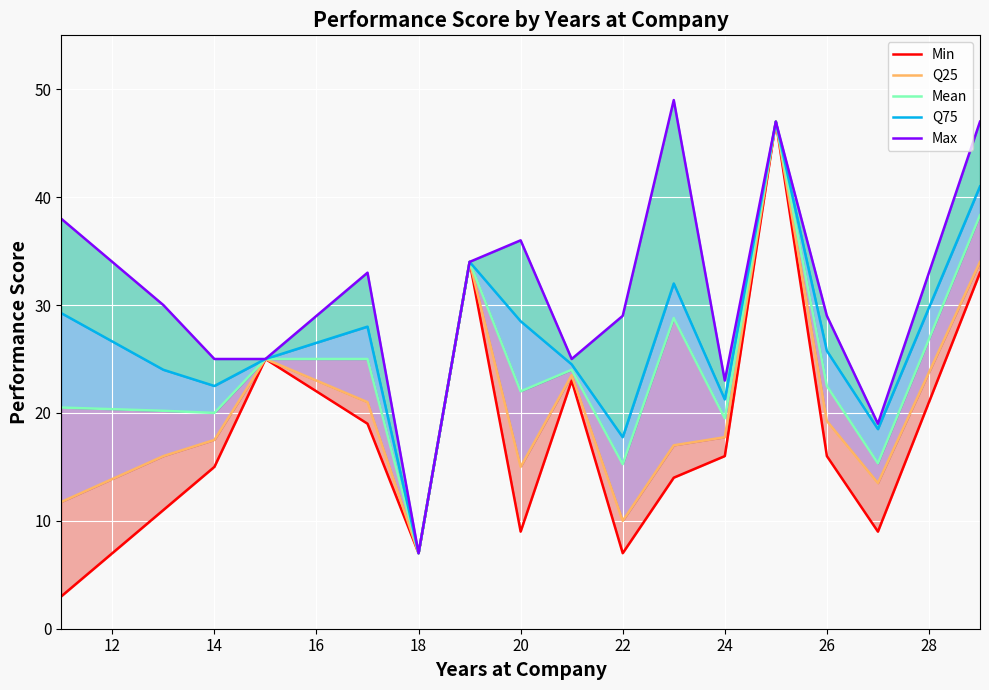

How many data points in Min are above 16?

6